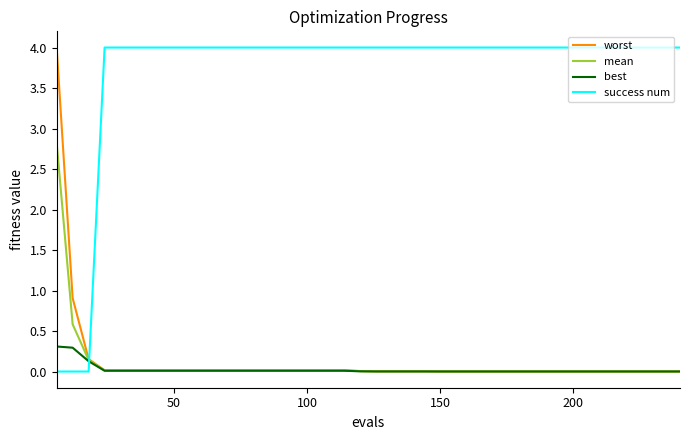

After their last crossing, which series has the higher values: success num or mean?

success num